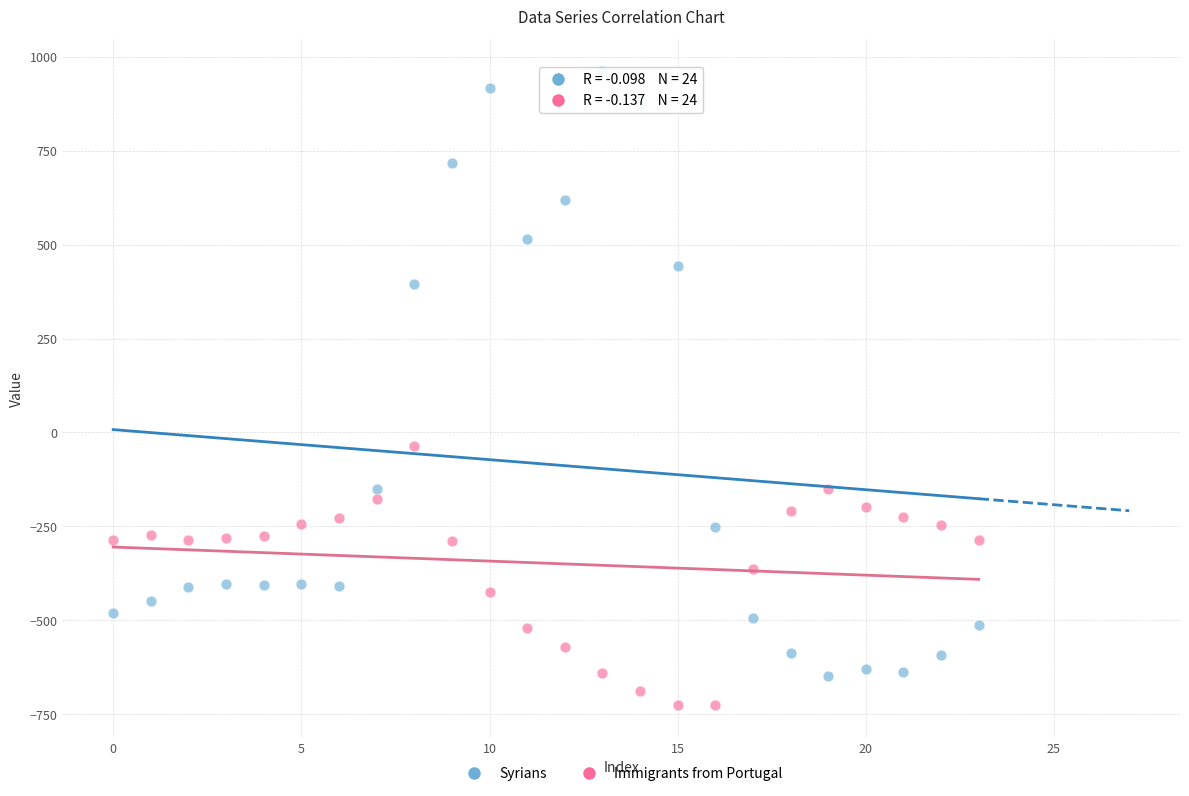

In the Syrians series, what Y value is closest to 156?

395.3